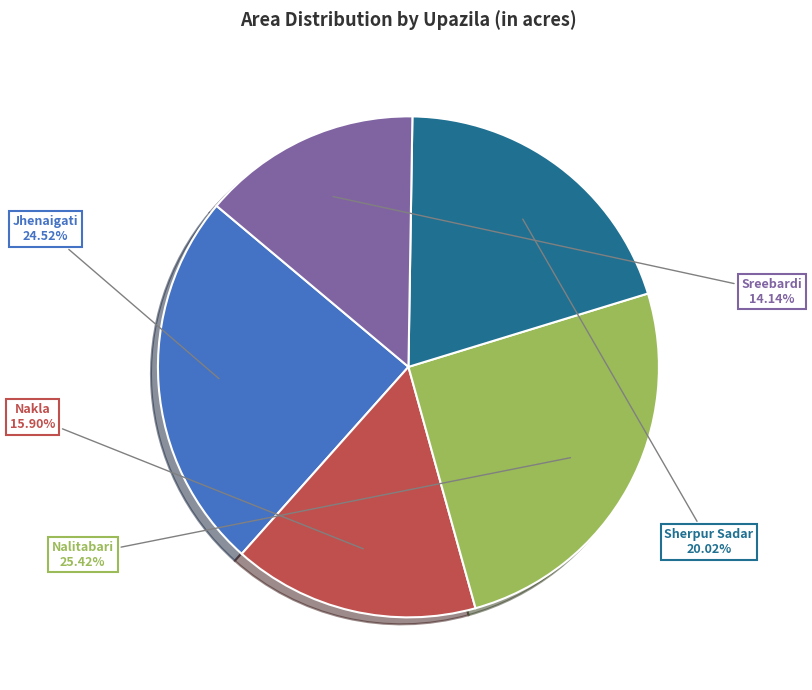

Does any single category account for the majority?

No